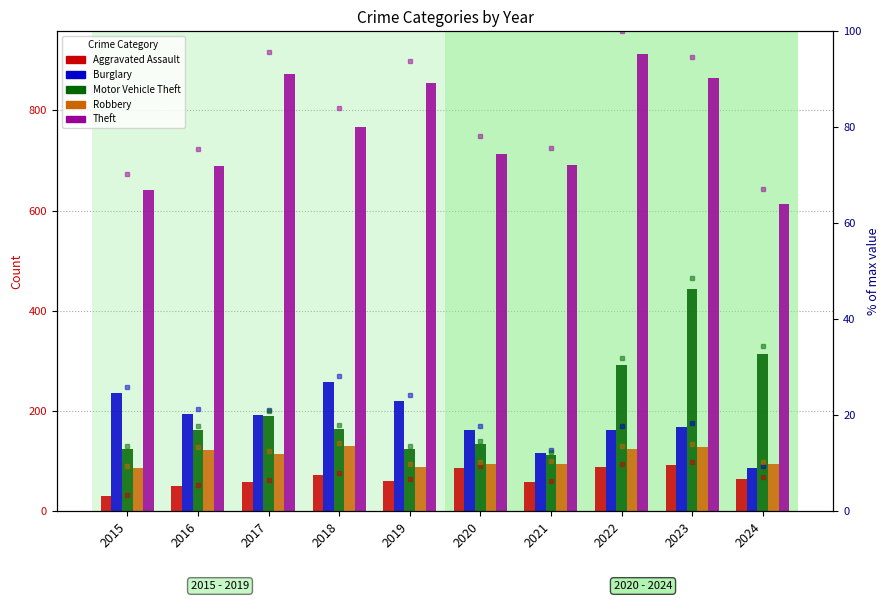

What is the average value of the Aggravated Assault series?

66